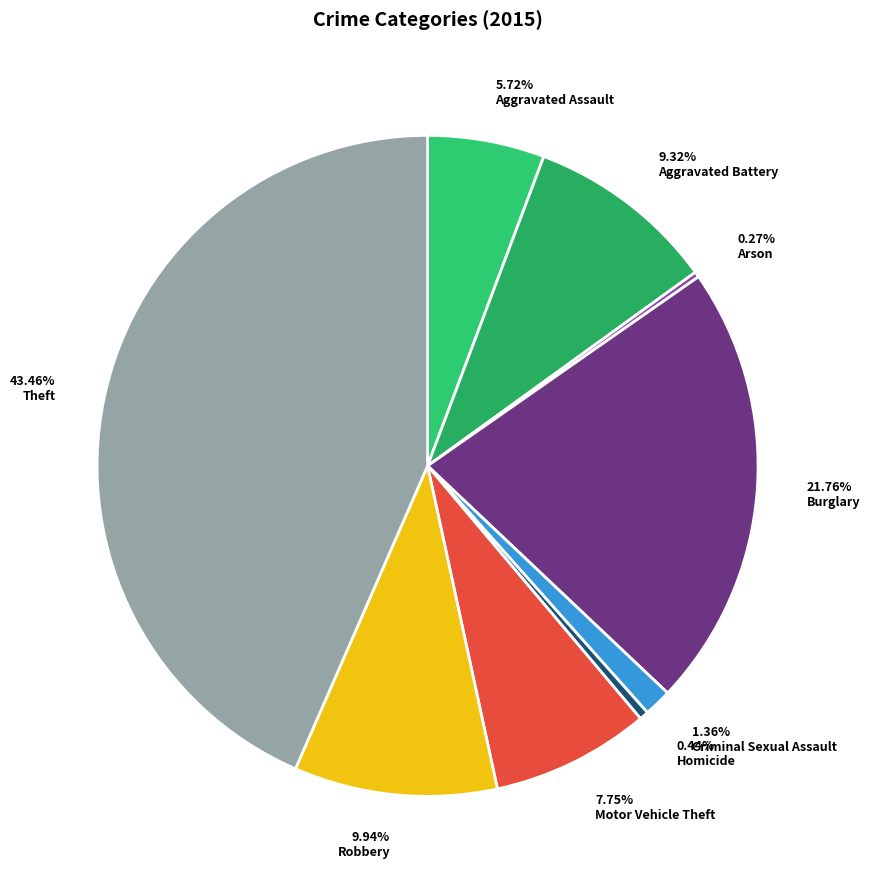

To the nearest percent, what is the combined percentage of Criminal Sexual Assault and Homicide?

2%